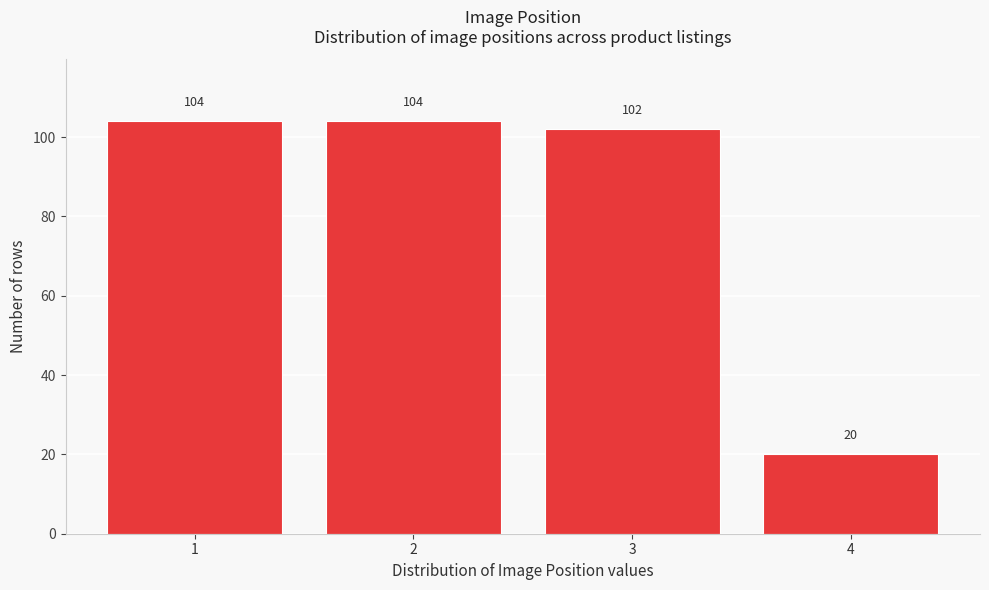

Reading left to right, extract all data points from this chart.

104	104	102	20